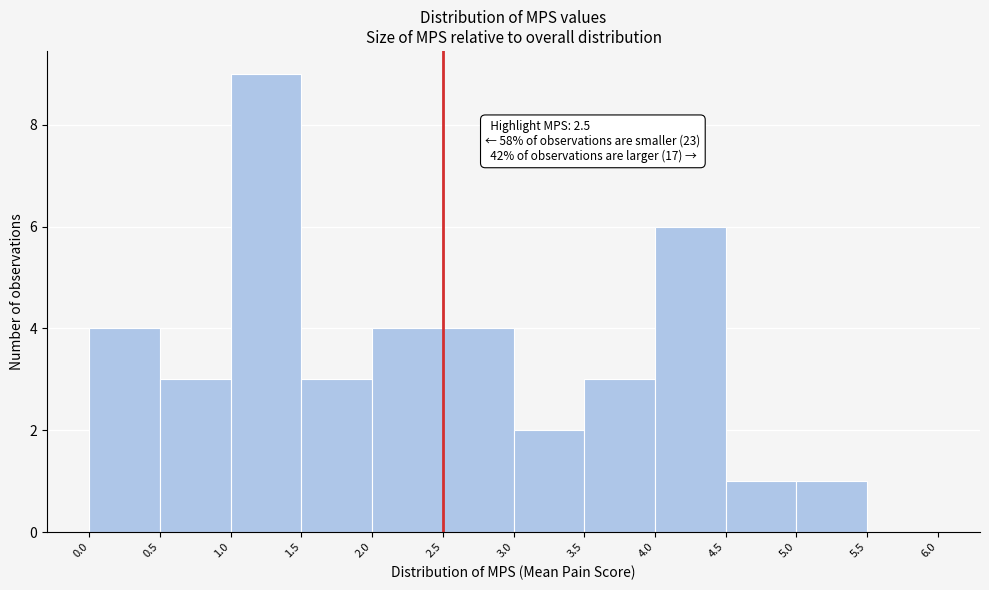

Over which range of the x-axis is the bar tallest?

1.0 to 1.5